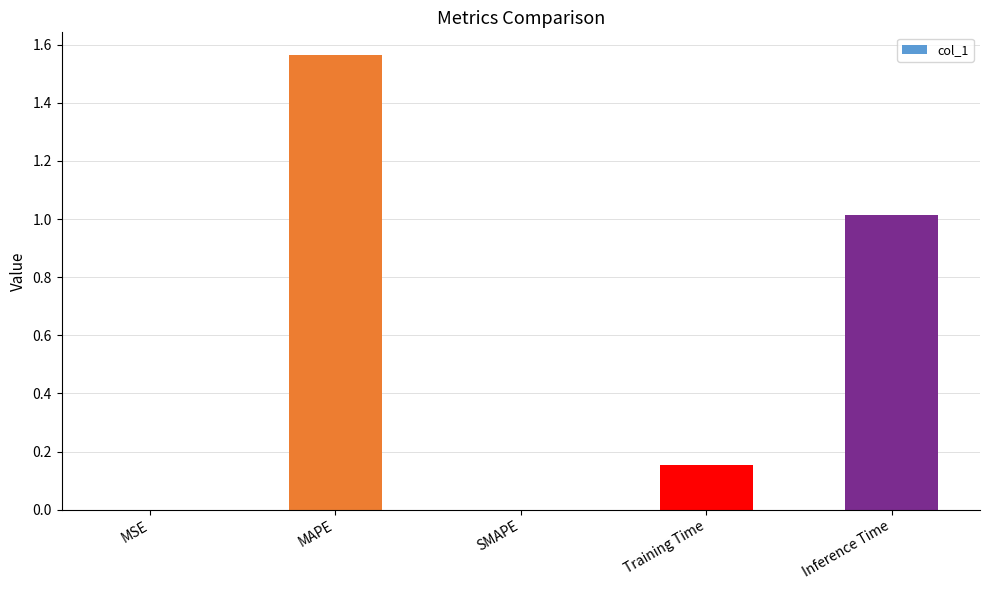

Which has a higher value, Training Time or SMAPE?

Training Time